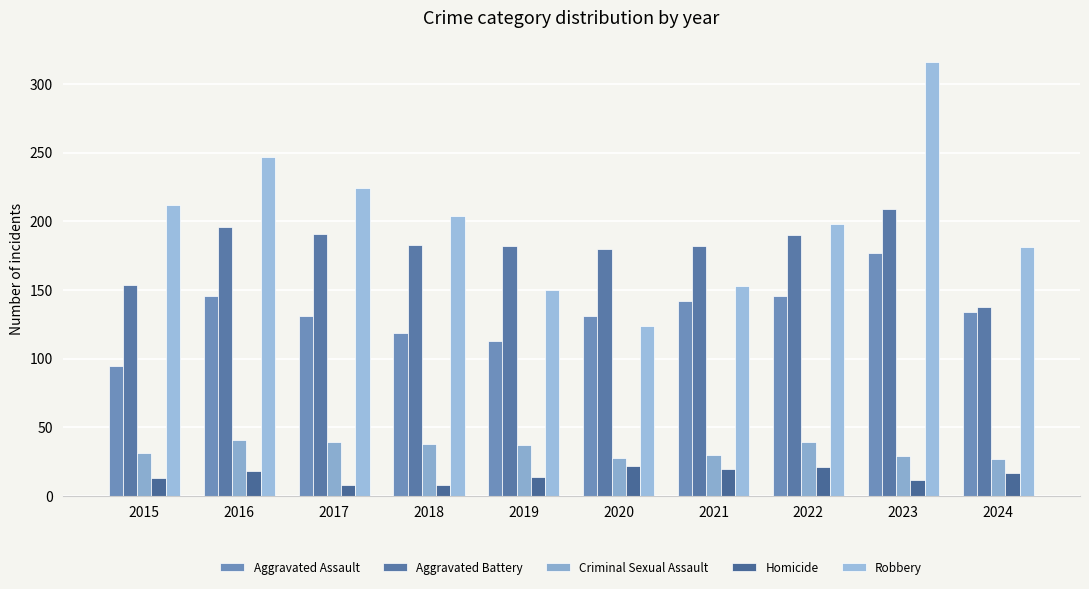

Count the number of data series in this chart.

5